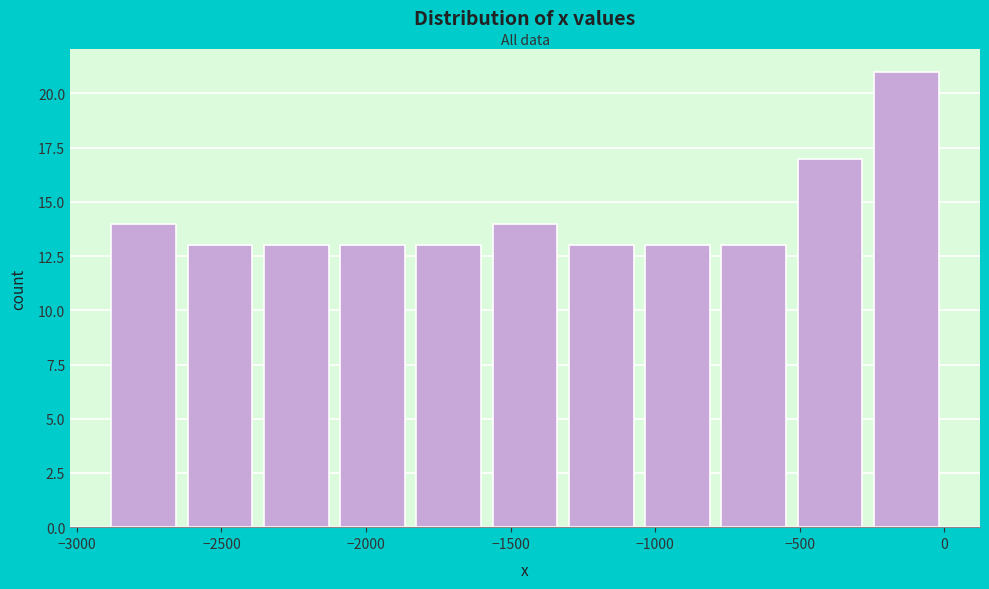

Reading left to right, transcribe this chart: for each bar, give the range it covers on the x-axis and its height. Neither the bar edges nor the heights are printed on the chart, so give them approximately, as read against the axes.

-2900 to -2650: 14
-2650 to -2350: 13
-2350 to -2100: 13
-2100 to -1850: 13
-1850 to -1600: 13
-1600 to -1300: 14
-1300 to -1050: 13
-1050 to -800: 13
-800 to -550: 13
-550 to -250: 17
-250 to 0: 21